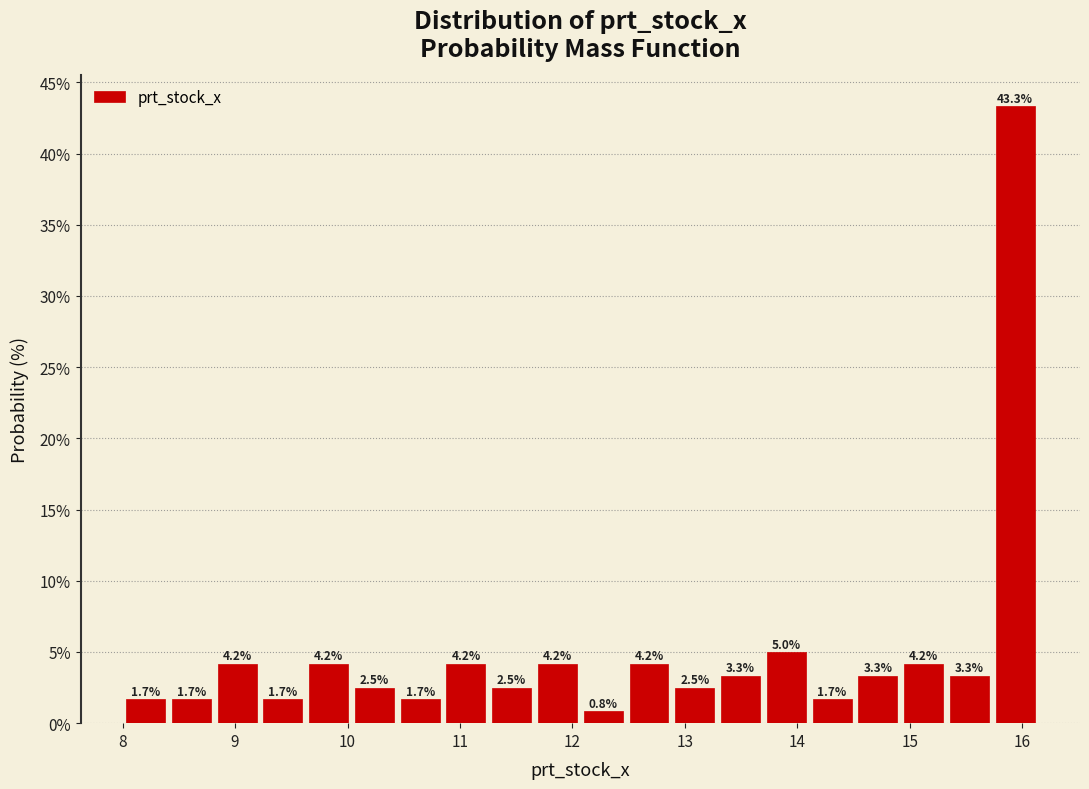

Reading left to right, transcribe this chart: for each bar, give the range it covers on the x-axis and its height. The bar edges are not printed on the chart, so give them approximately, as read against the axis.

8.0 to 8.4: 1.7
8.4 to 8.8: 1.7
8.8 to 9.2: 4.2
9.2 to 9.6: 1.7
9.6 to 10.0: 4.2
10.0 to 10.4: 2.5
10.4 to 10.8: 1.7
10.8 to 11.3: 4.2
11.3 to 11.7: 2.5
11.7 to 12.1: 4.2
12.1 to 12.5: 0.8
12.5 to 12.9: 4.2
12.9 to 13.3: 2.5
13.3 to 13.7: 3.3
13.7 to 14.1: 5.0
14.1 to 14.5: 1.7
14.5 to 14.9: 3.3
14.9 to 15.3: 4.2
15.3 to 15.7: 3.3
15.7 to 16.1: 43.3